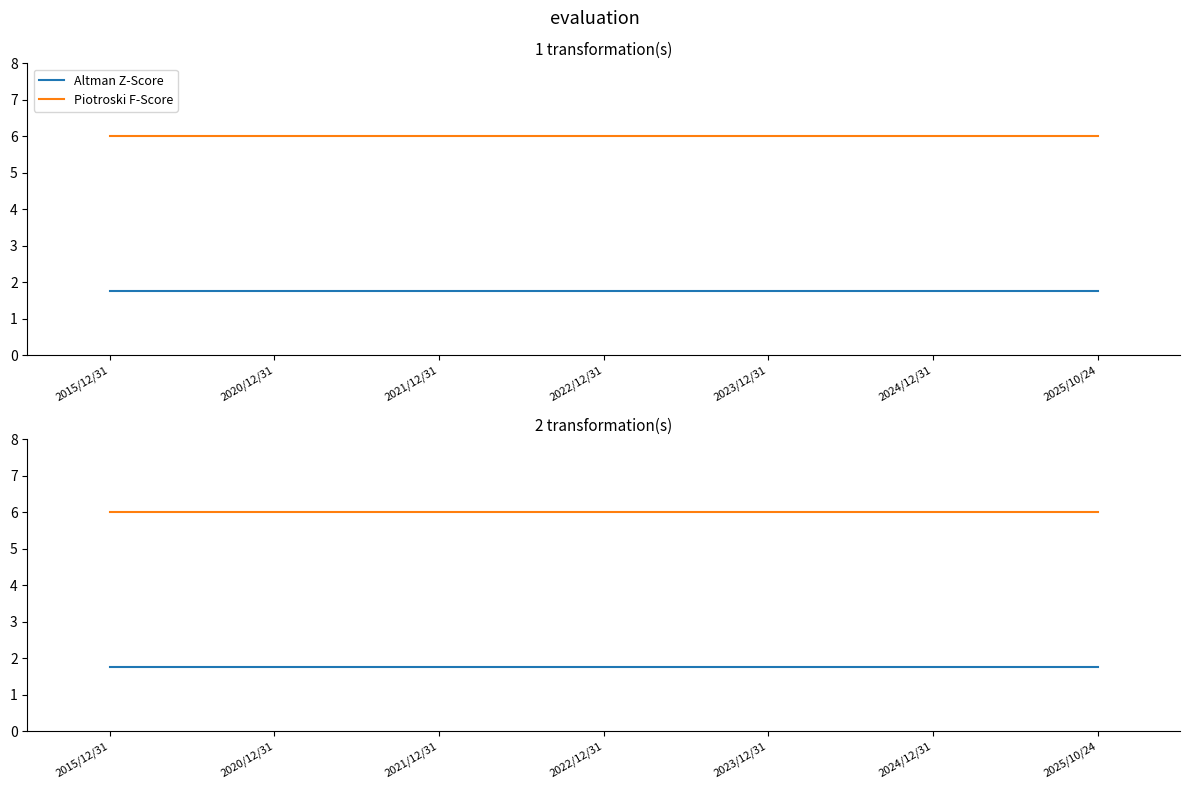

What is the minimum value for Piotroski F-Score?

6.0